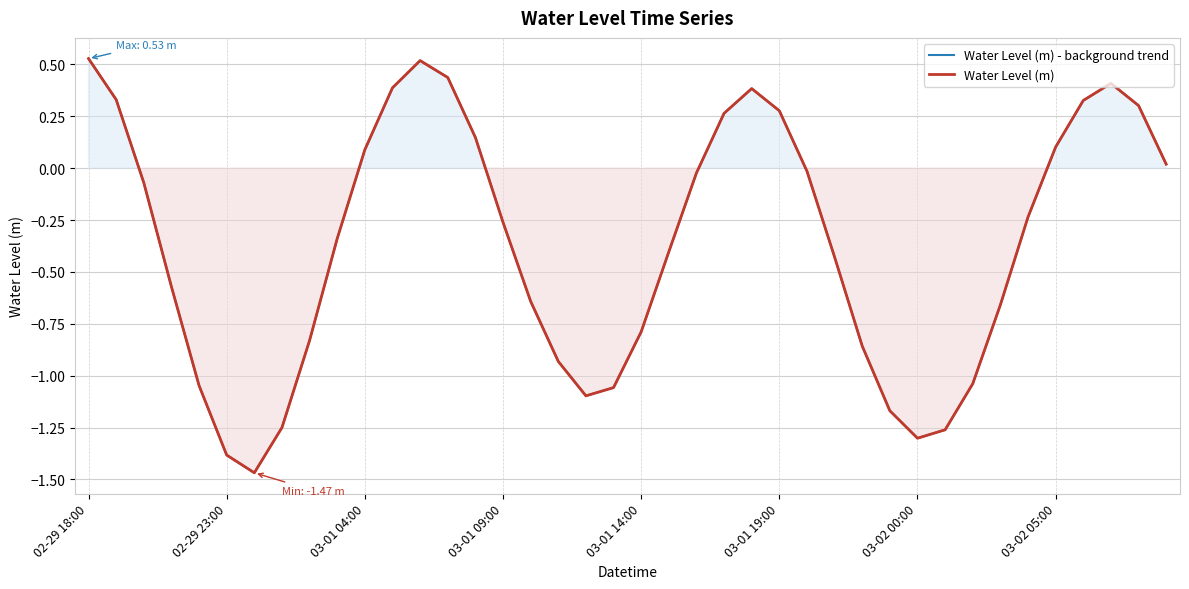

At which category does Water Level (m) reach its first local peak?

12